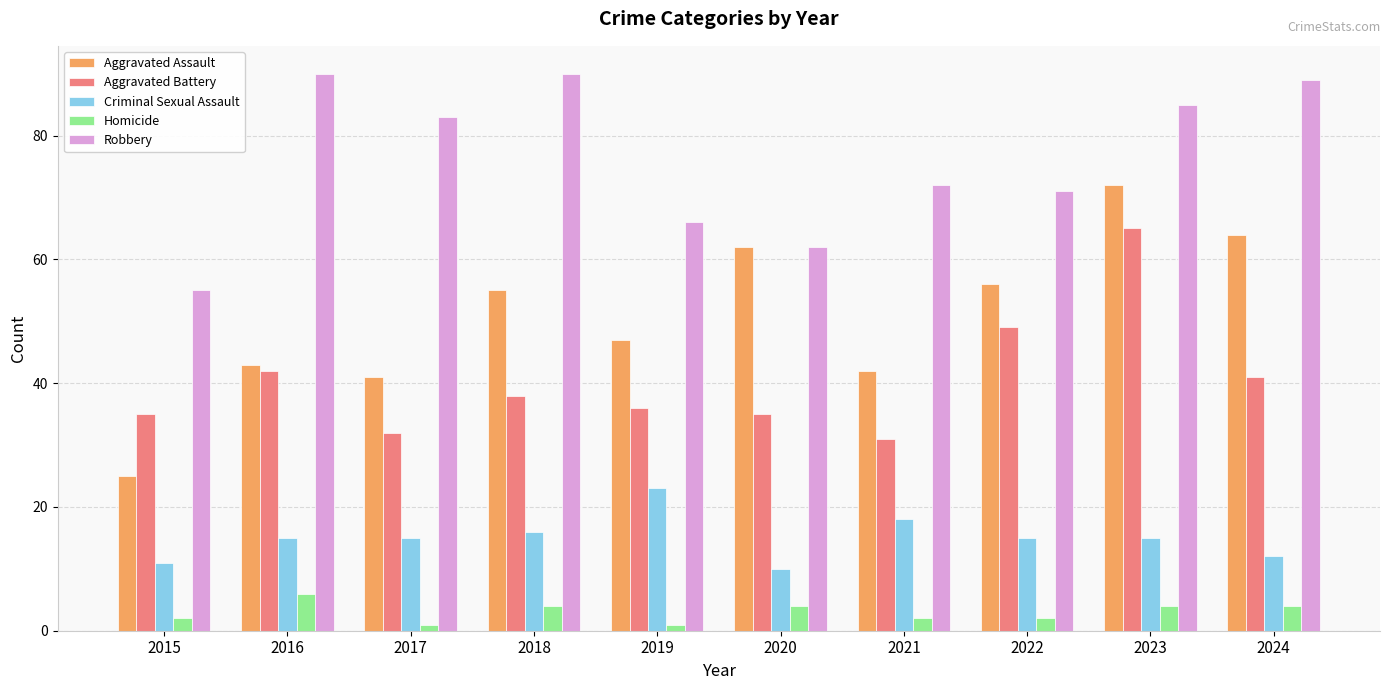

What is the value of the Robbery bar at the 5th from the left?

66